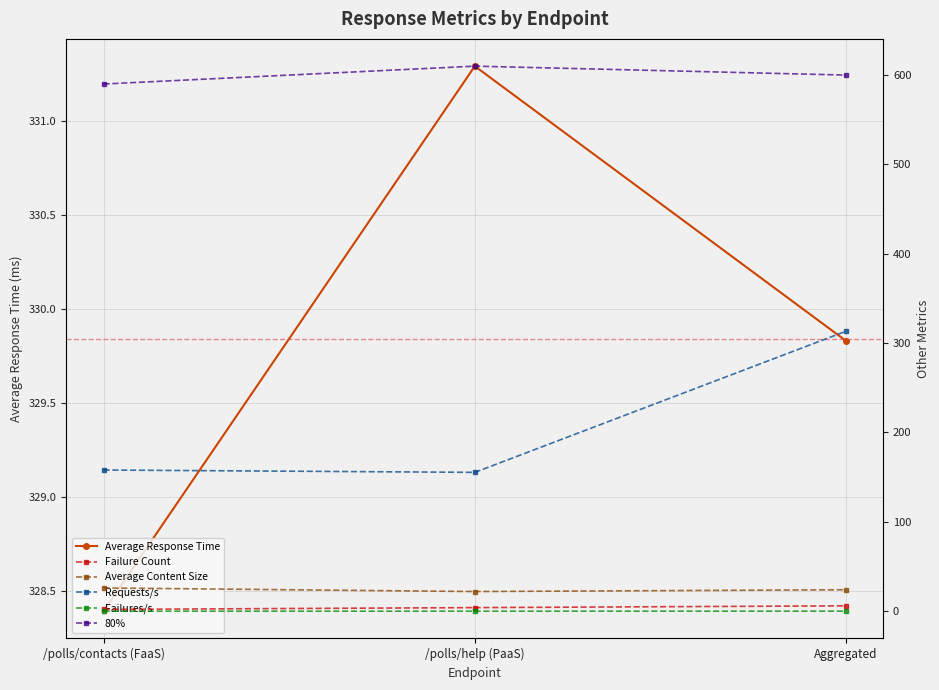

What is the label of the 1st point from the left?

/polls/contacts (FaaS)